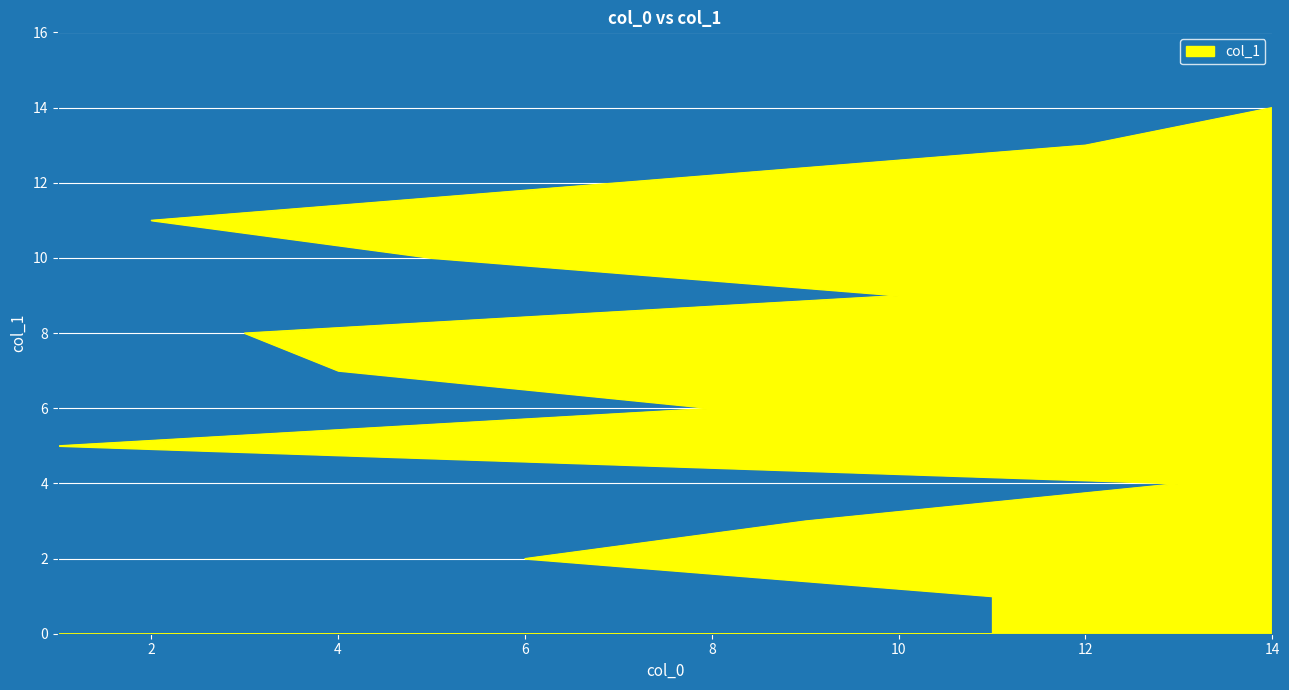

What is the difference between the second highest and minimum values?

12